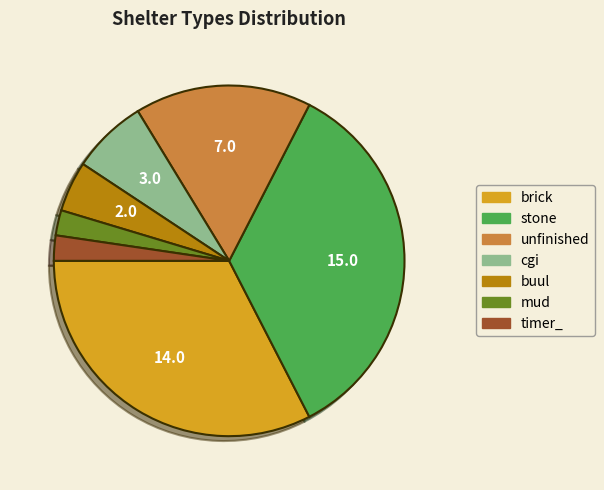

Between stone and cgi, which is larger?

stone